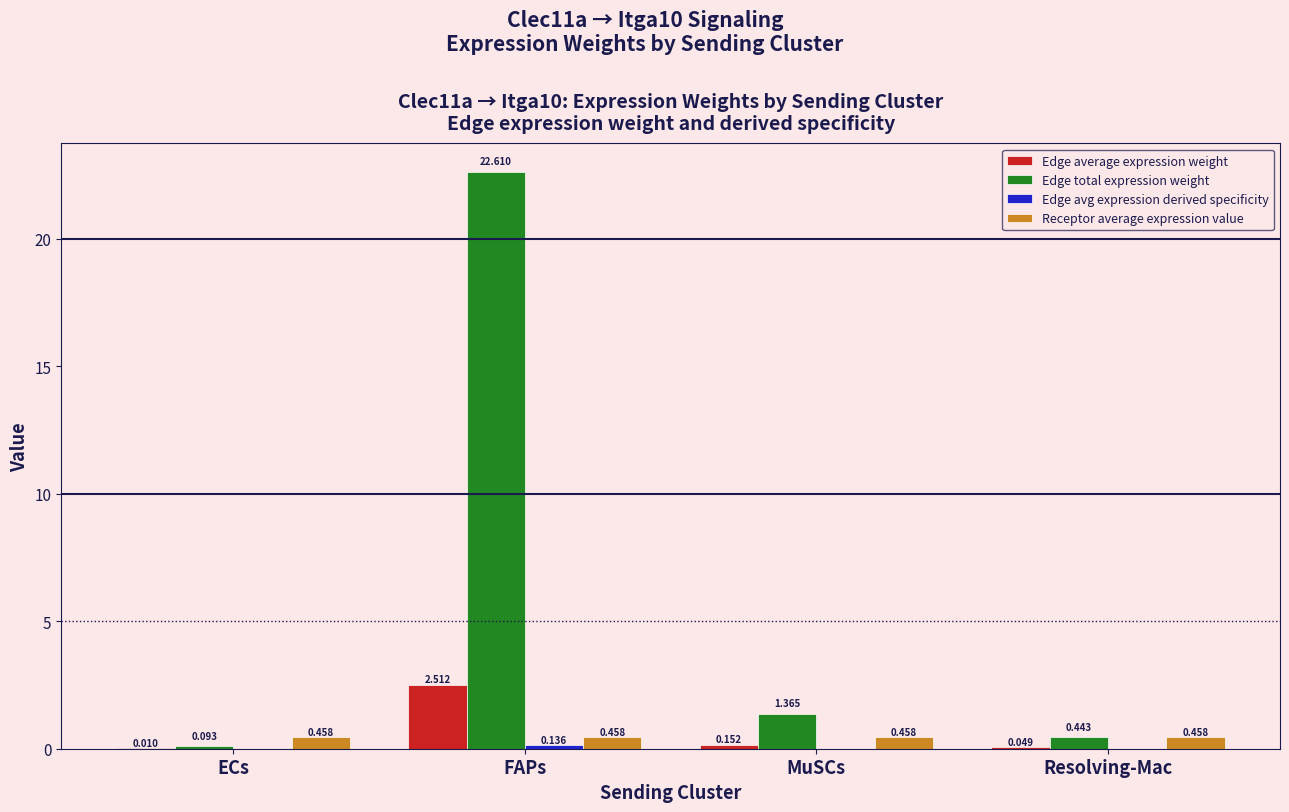

Which series changed the most between FAPs and MuSCs?

Edge total expression weight